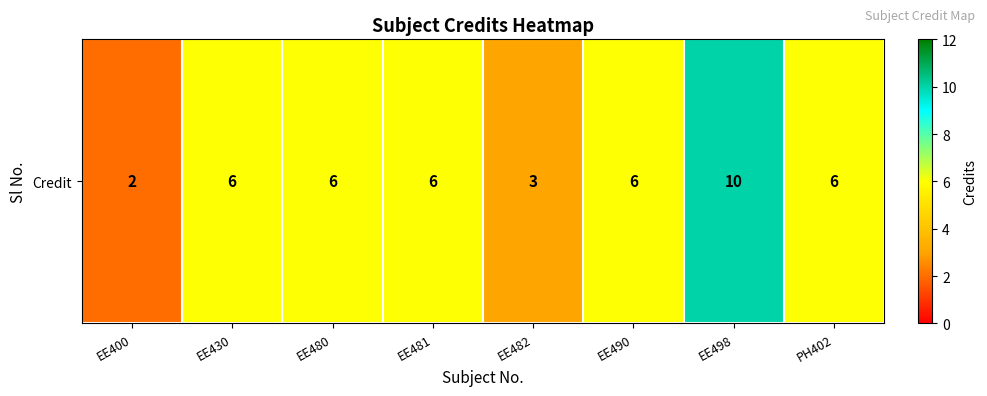

Reading left to right, transcribe all the data shown in this chart.

2	6	6	6	3	6	10	6